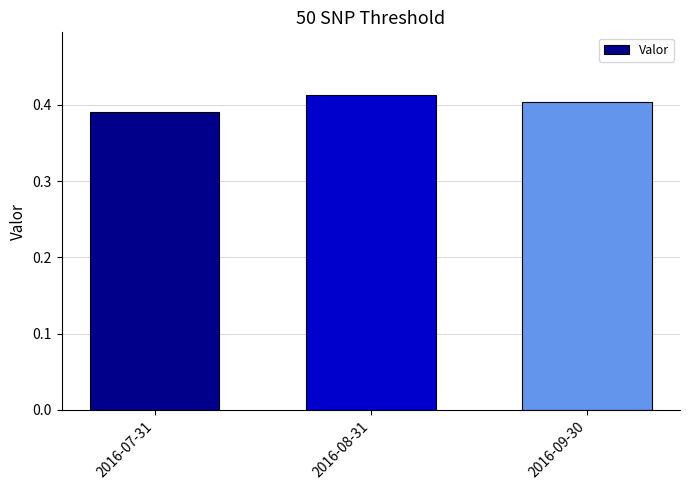

What is the label of the 2nd bar from the left?

2016-08-31